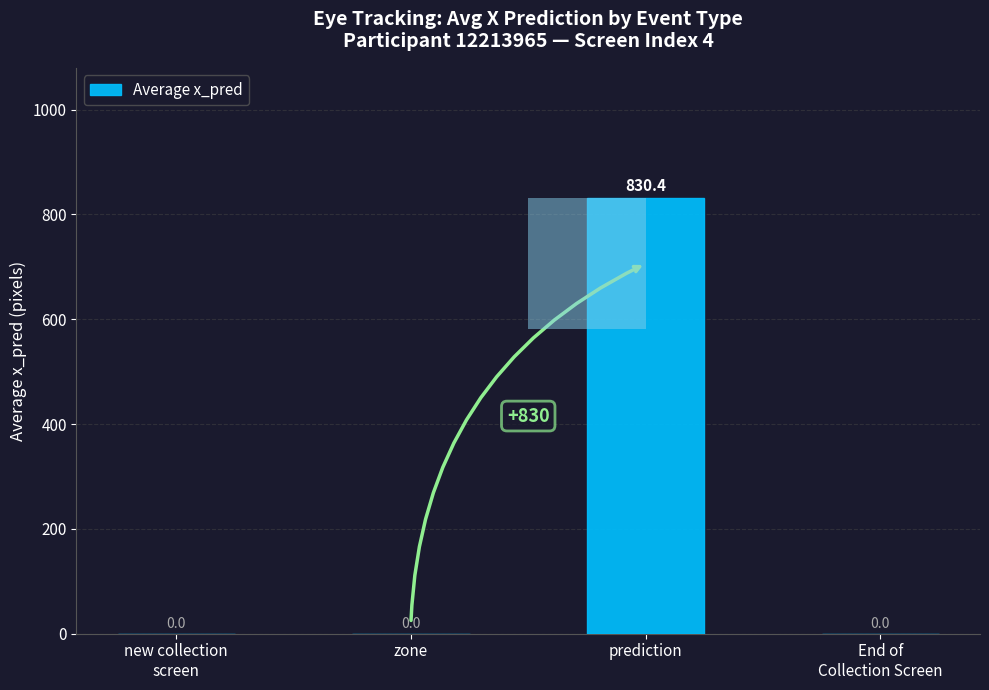

The value at prediction is 1246.0. True or false?

False